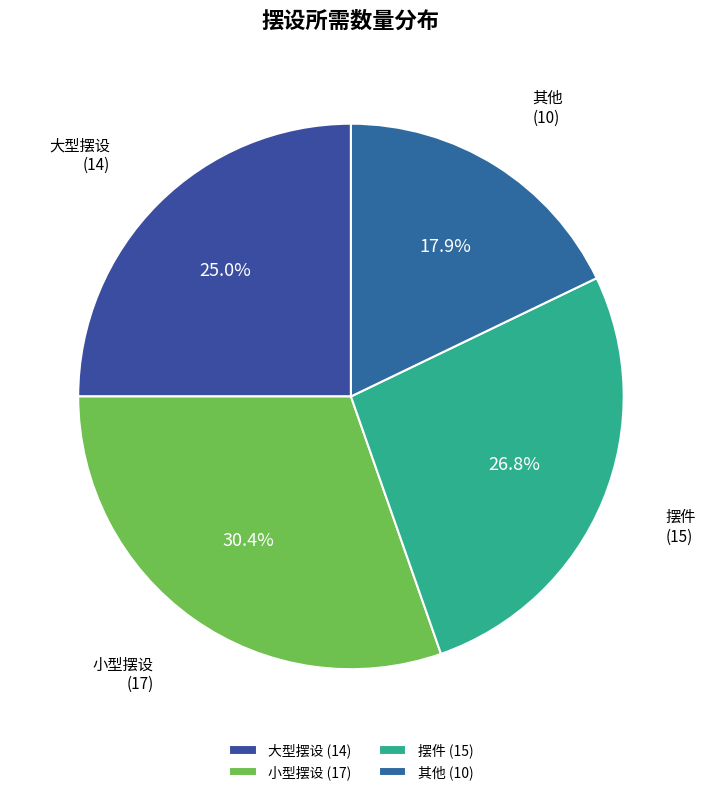

Is there a majority slice in this chart?

No